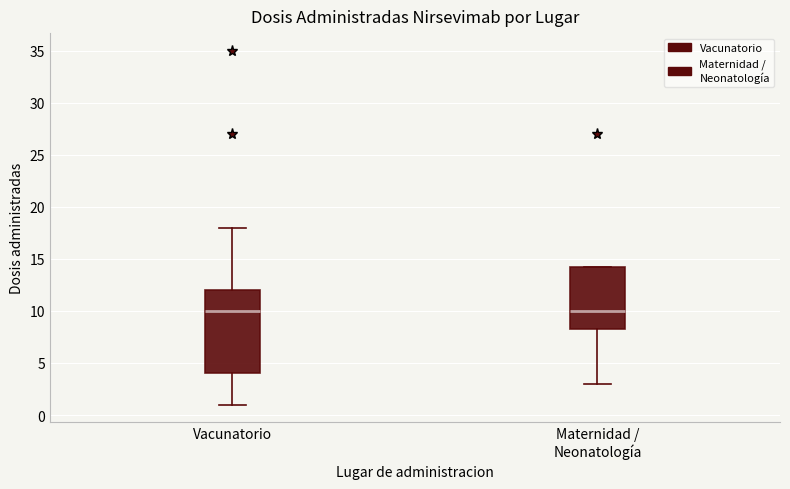

Reading left to right, transcribe this box plot: for each box, give where its median line is, the range the box spans, and where its two whiskers end, as read against the y-axis. The values are not printed on the chart, so give them approximately, as read against the axis.

Vacunatorio: median 10.0, box 4.0 to 12.0, whiskers 1.0 to 18.0
Maternidad / Neonatología: median 10.0, box 8.5 to 14.5, whiskers 3.0 to 14.5